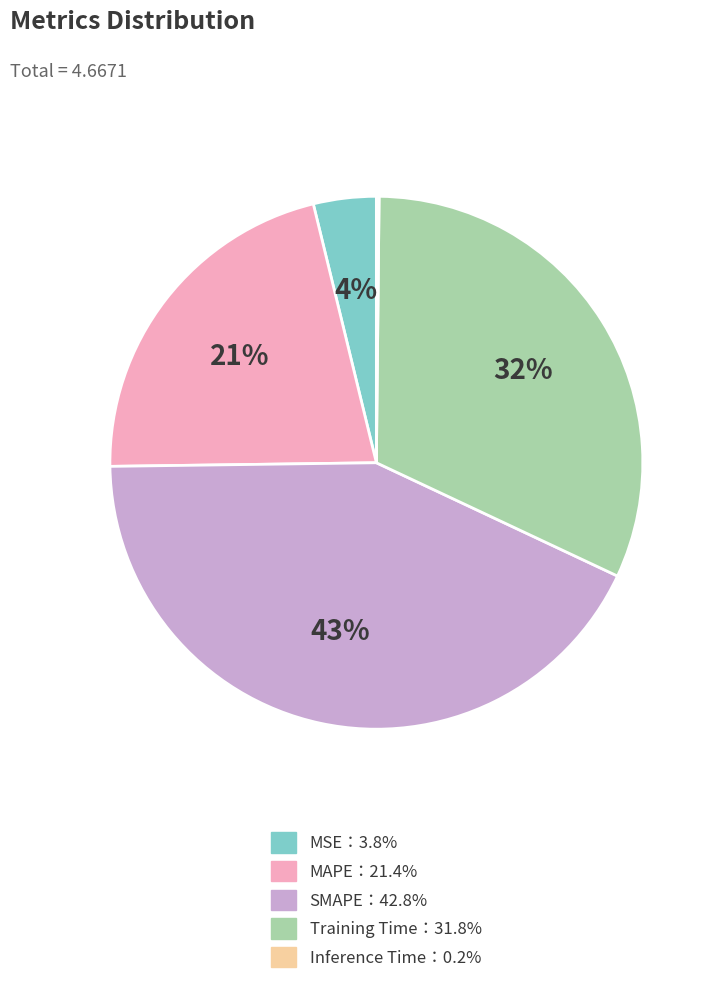

Is there any slice that represents more than half of the pie?

No